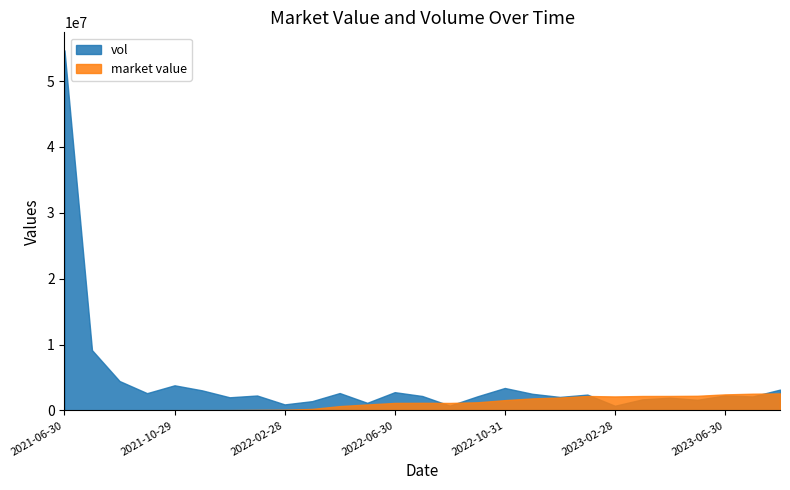

Which label corresponds to the largest value in the chart?

2021-06-30